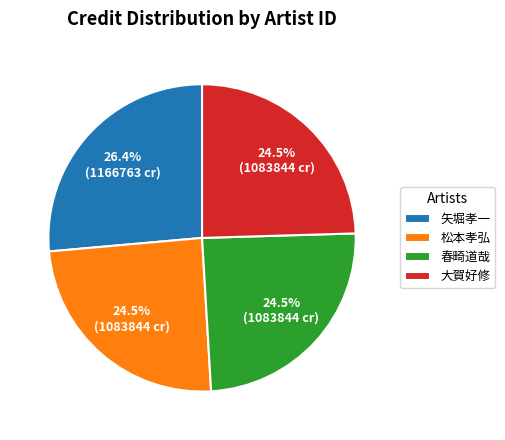

What is the ratio of the value at 大賀好修 to the value at 春畸道哉?

1.0